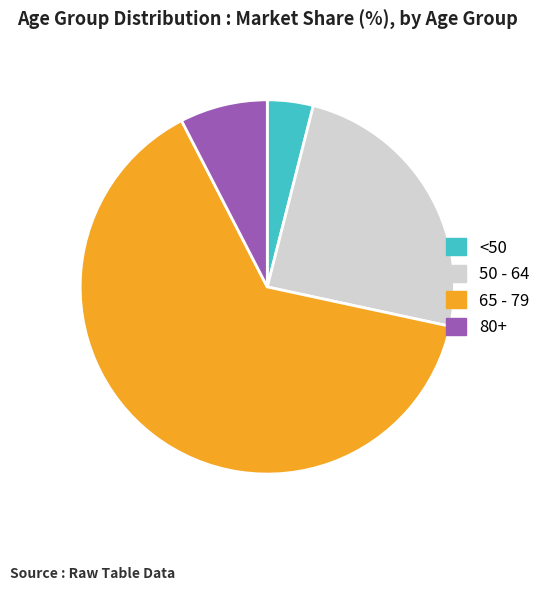

How many segments does this pie chart have?

4